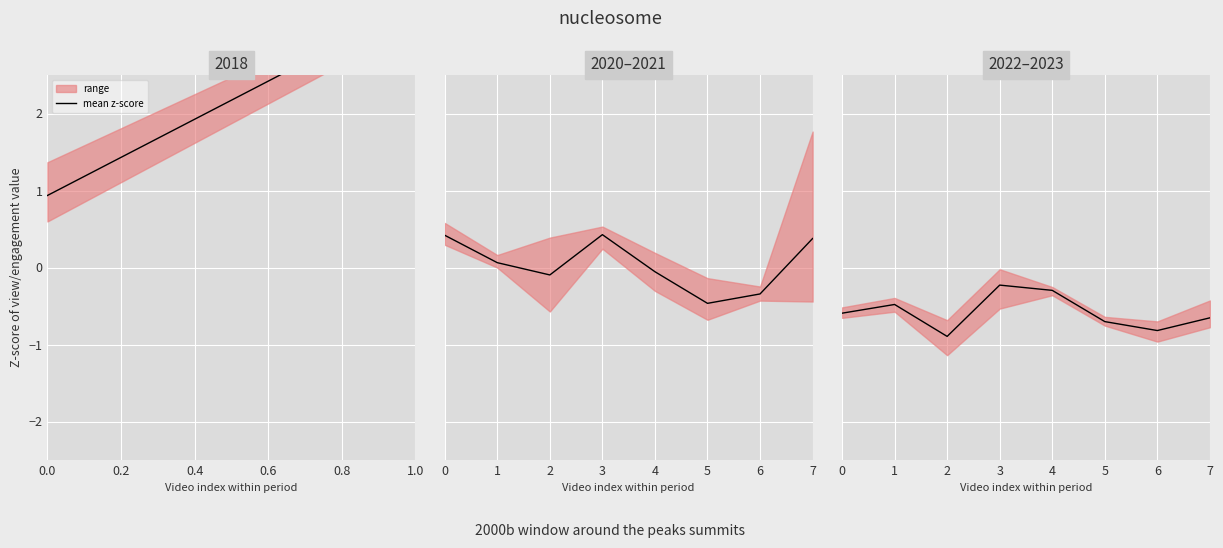

What is the difference between the values at 2 and 5?

0.2